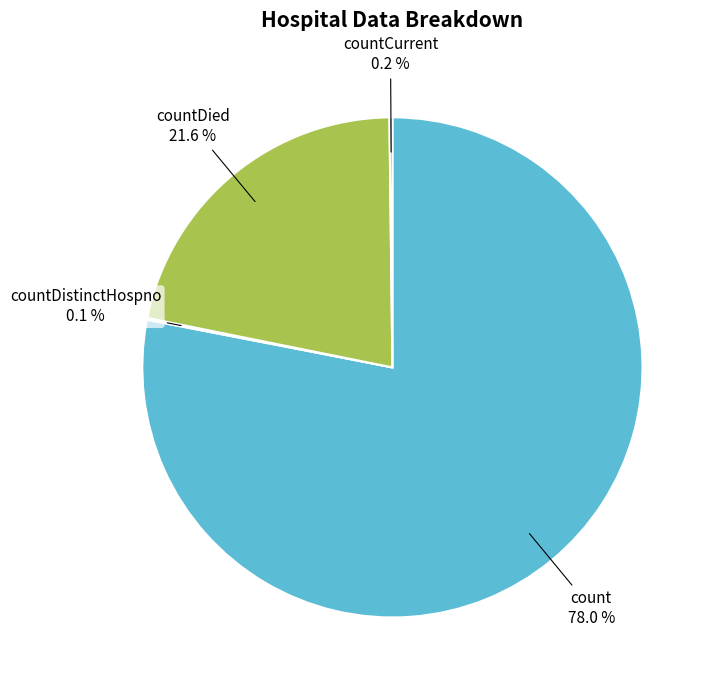

Is there any slice that represents more than half of the pie?

Yes